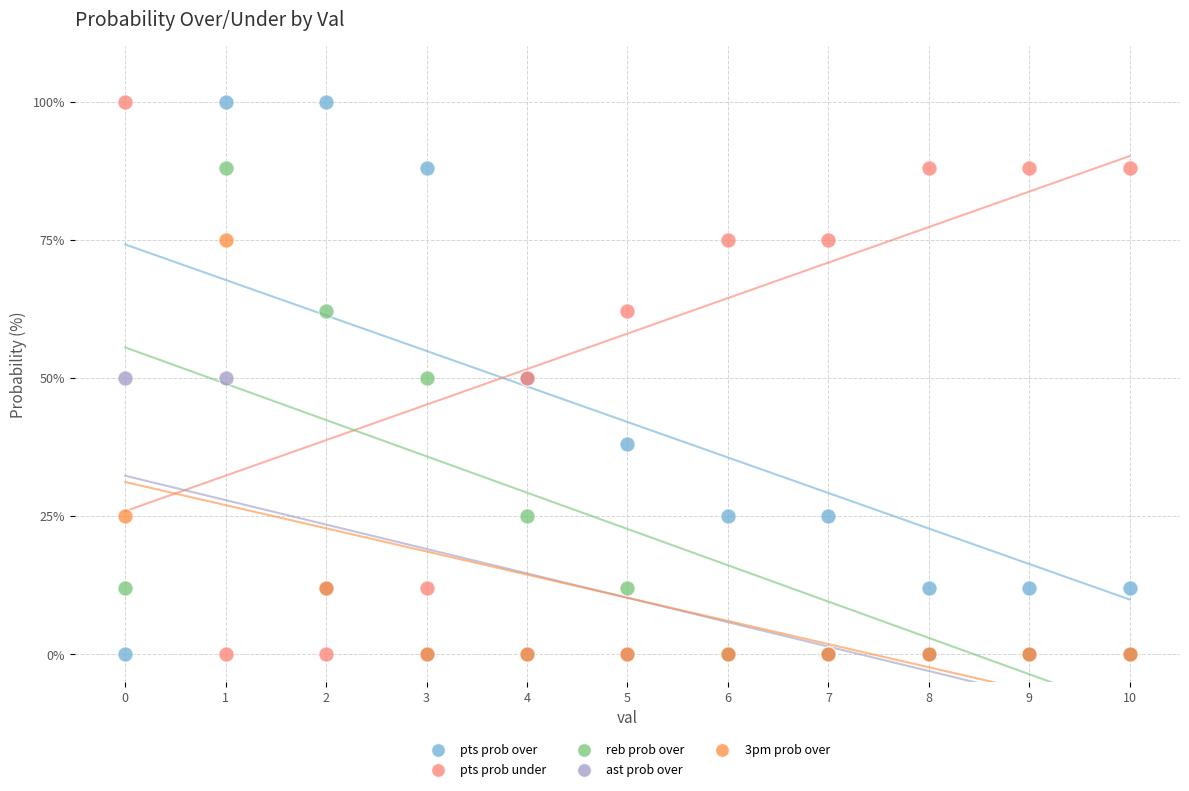

What are all the series names shown in the legend?

pts prob over, pts prob under, reb prob over, ast prob over, 3pm prob over